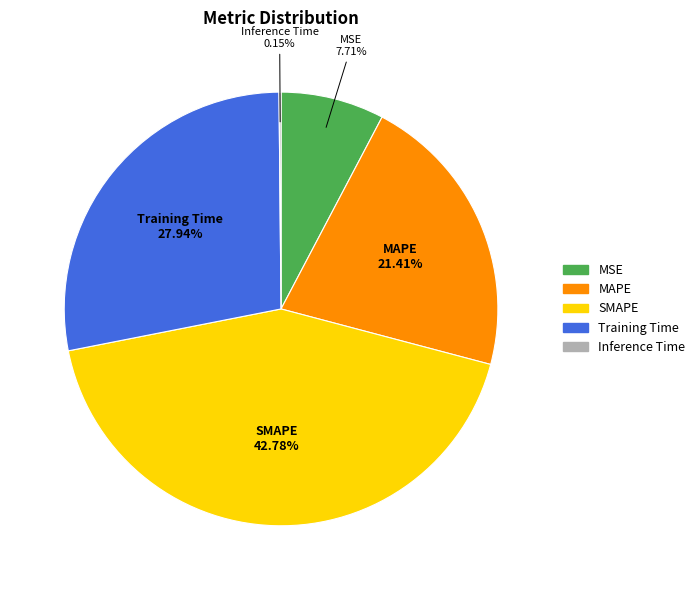

Does MAPE represent more than half of the total?

No